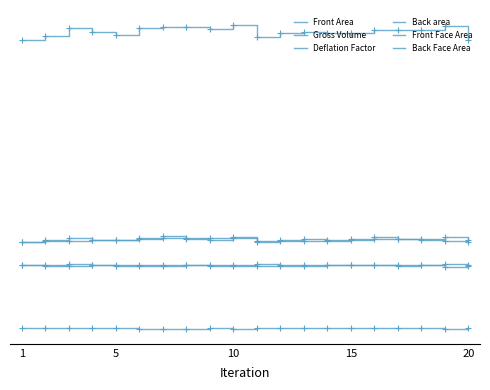

Does the chart display data point markers on the line(s)?

No